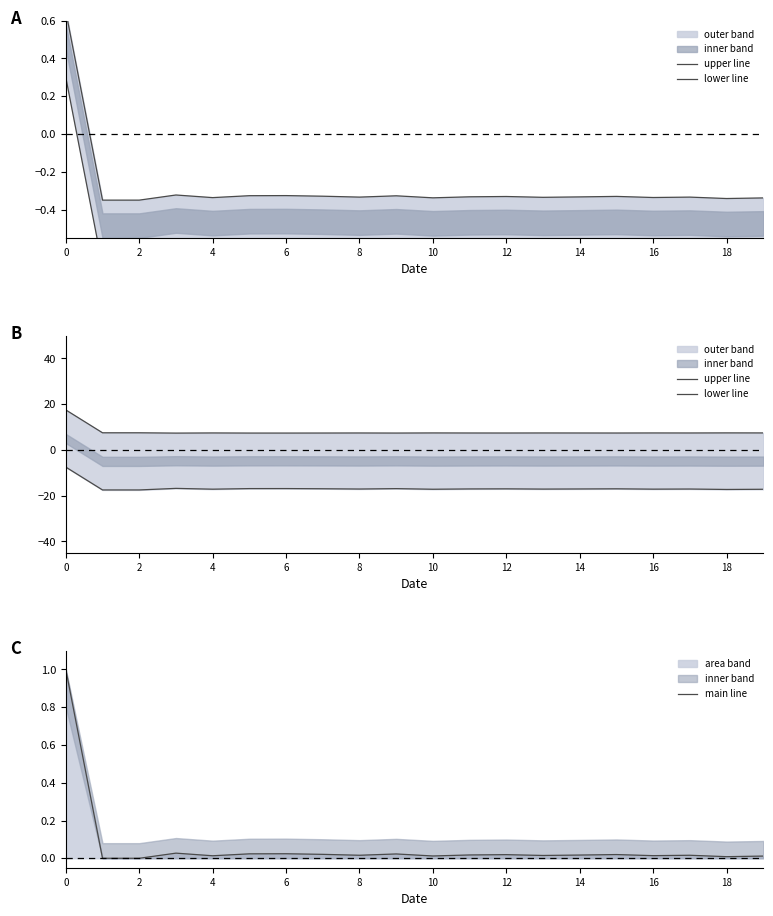

True or false: lower line and main line cross at least once.

False